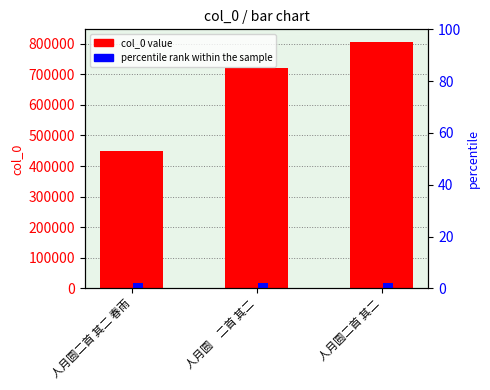

Reading left to right, extract all data points from this chart.

col_0: 人月圆二首 其二 春雨=450253	人月圆　二首 其二=720570	人月圆二首 其二=806180
percentile rank within the sample: 人月圆二首 其二 春雨=2	人月圆　二首 其二=2	人月圆二首 其二=2